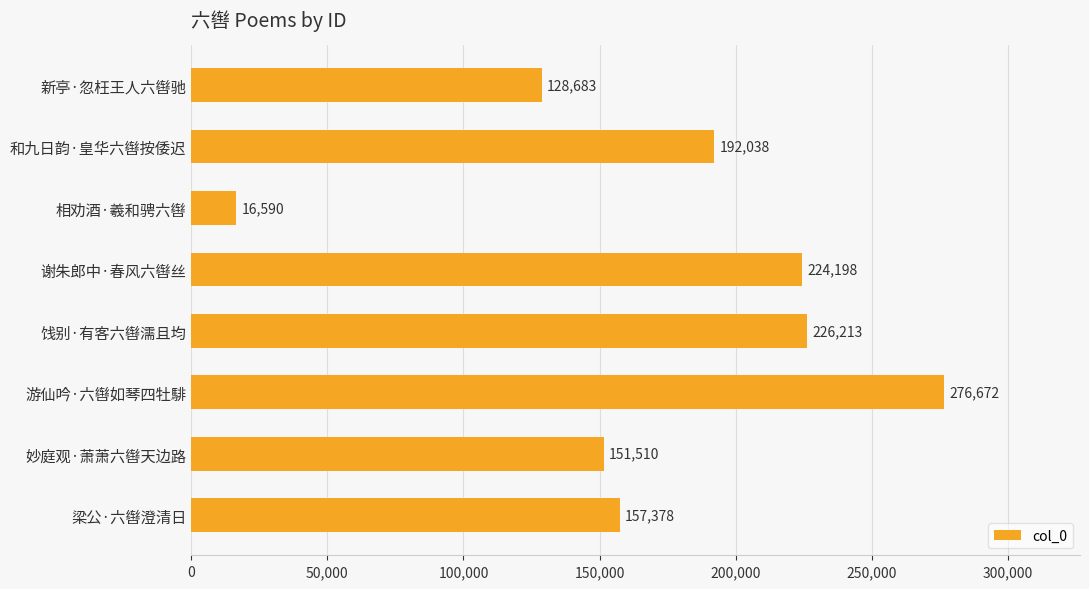

What is the sum of all values?

1373282